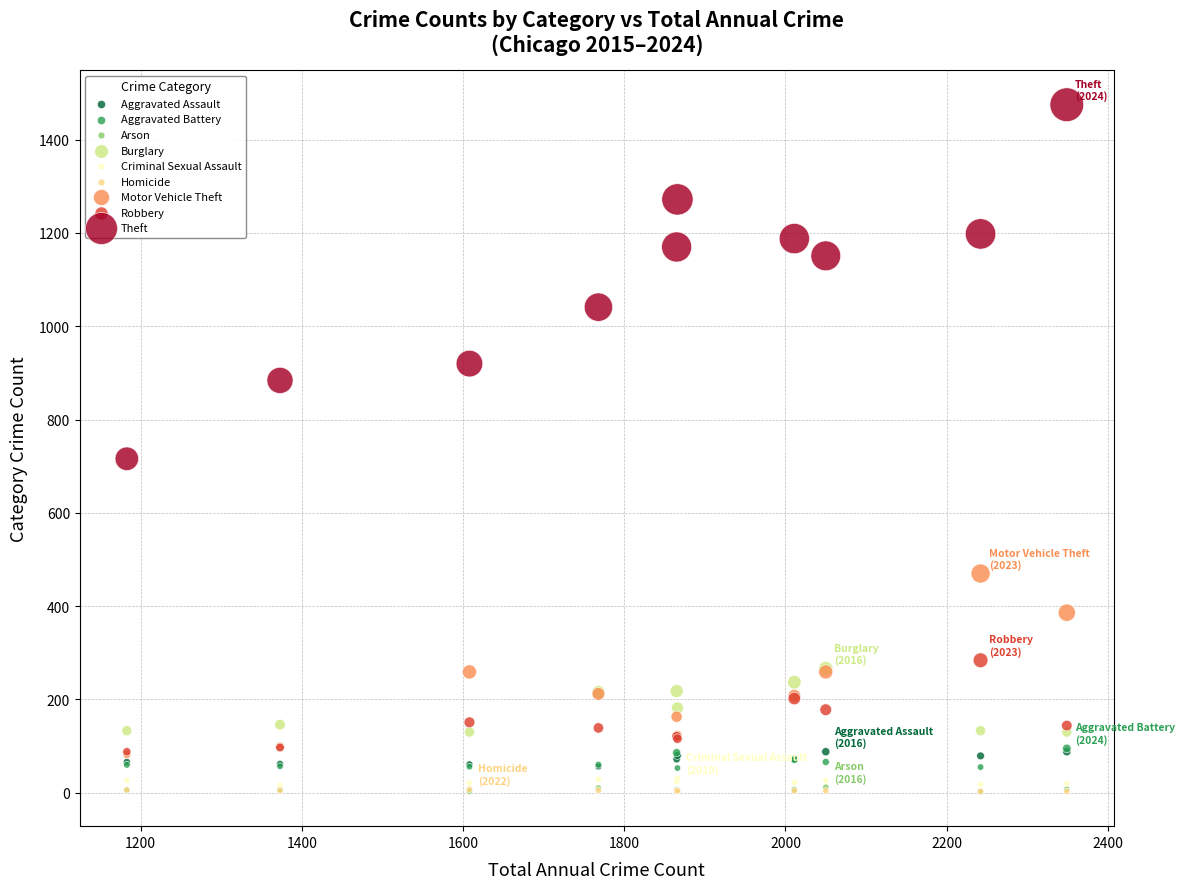

What are all the series names shown in the legend?

Aggravated Assault, Aggravated Battery, Arson, Burglary, Criminal Sexual Assault, Homicide, Motor Vehicle Theft, Robbery, Theft